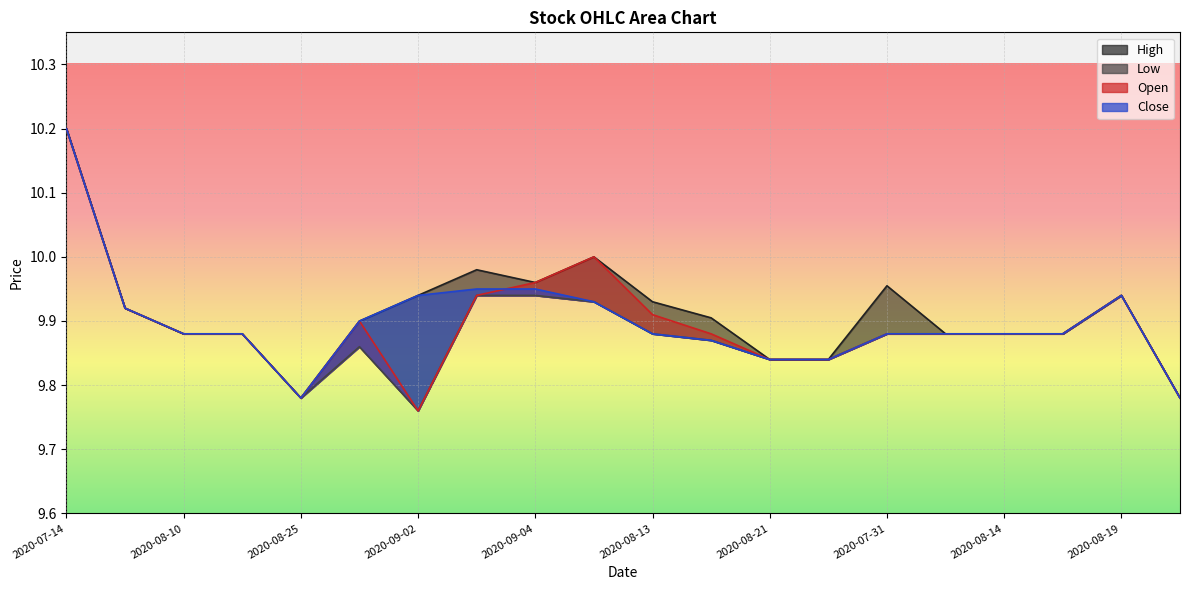

Between 2020-07-27 and 2020-08-10, which series saw the biggest shift?

High